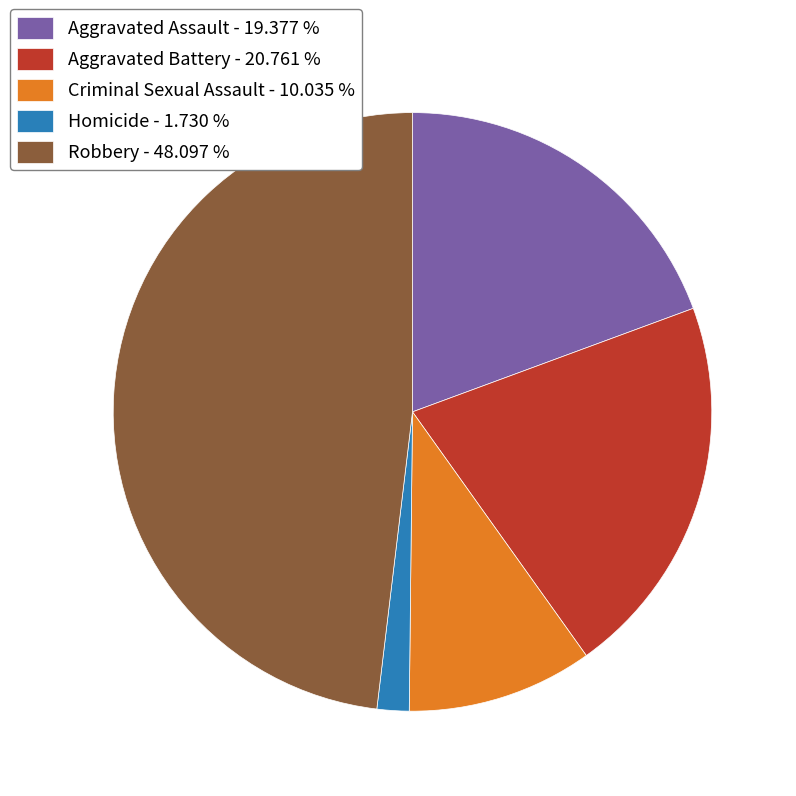

Does Criminal Sexual Assault - 10.035 % account for over 50% of the chart?

No